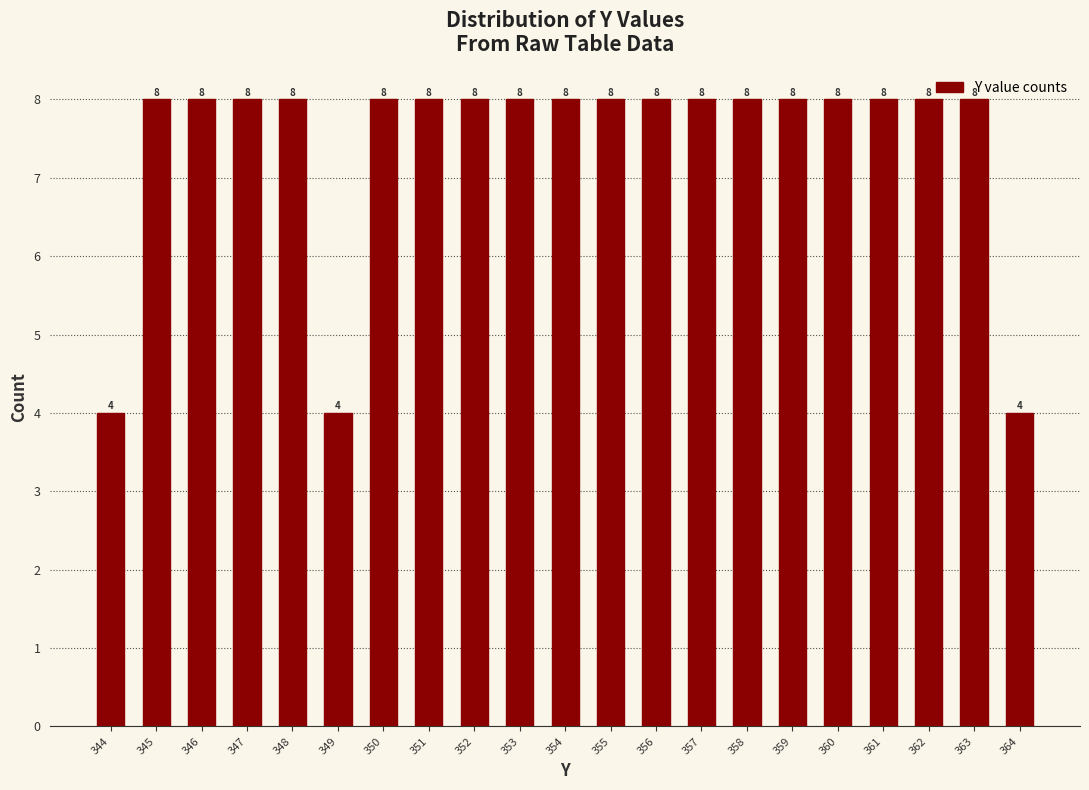

What is the greatest value displayed?

8